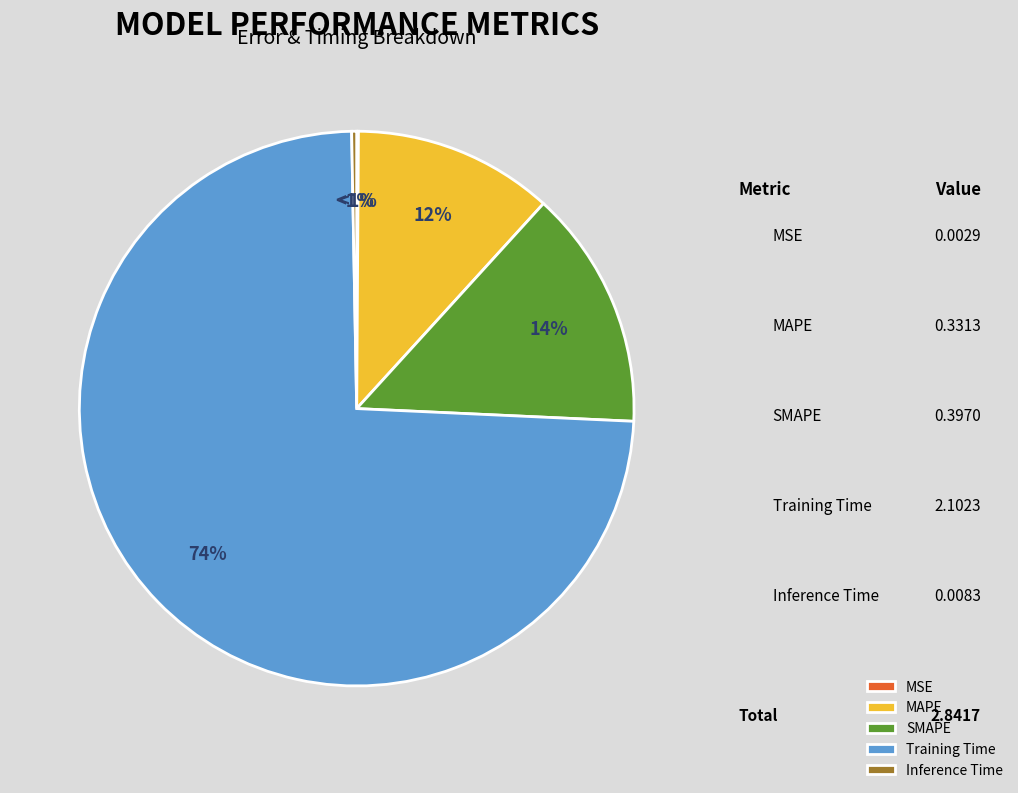

Is it true that SMAPE is 14% of the pie?

True